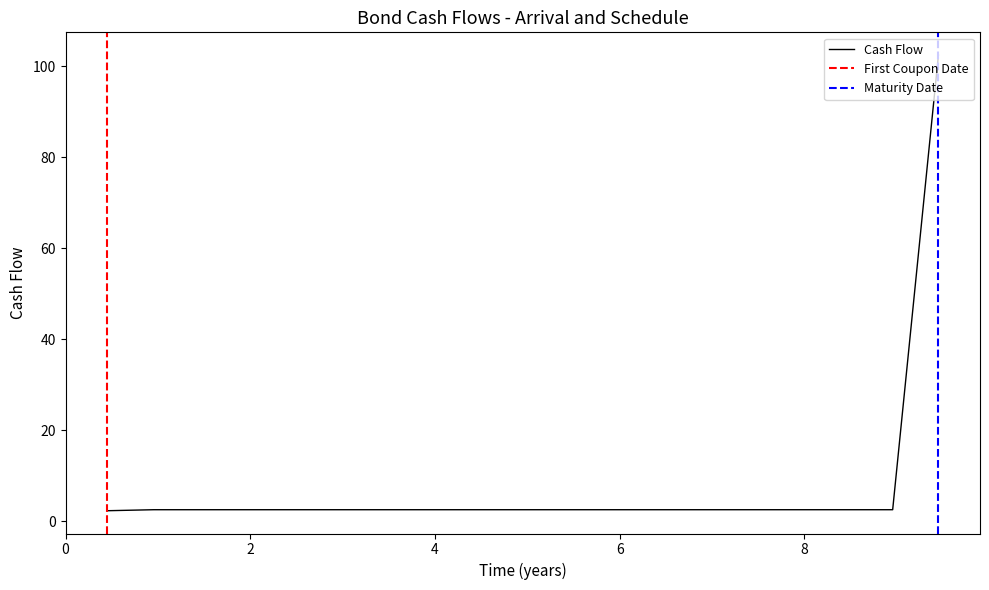

What is the maximum value for Cash Flow?

102.5